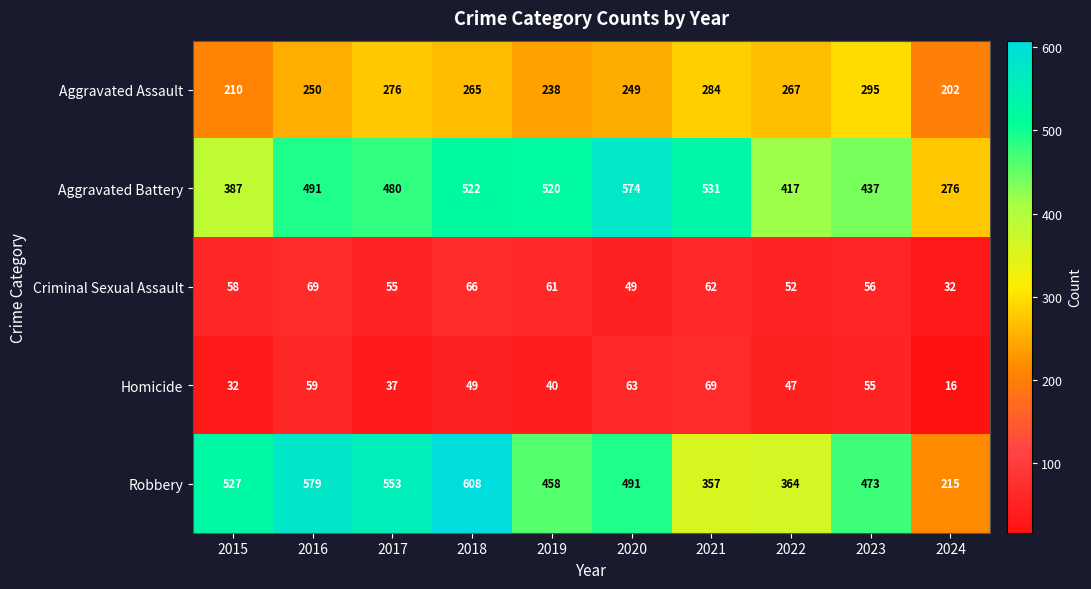

What is the maximum value shown in the chart?

608